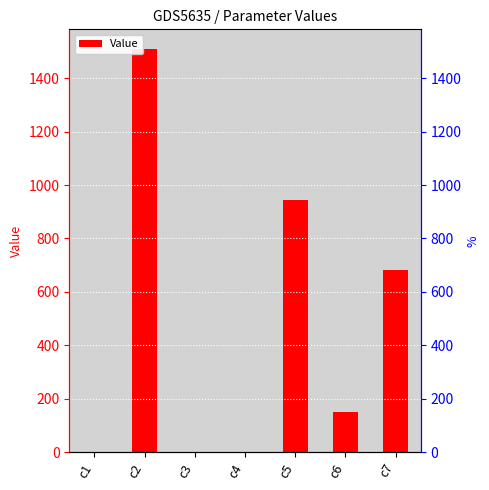

Are the bars grouped side by side (vs. stacked)?

No